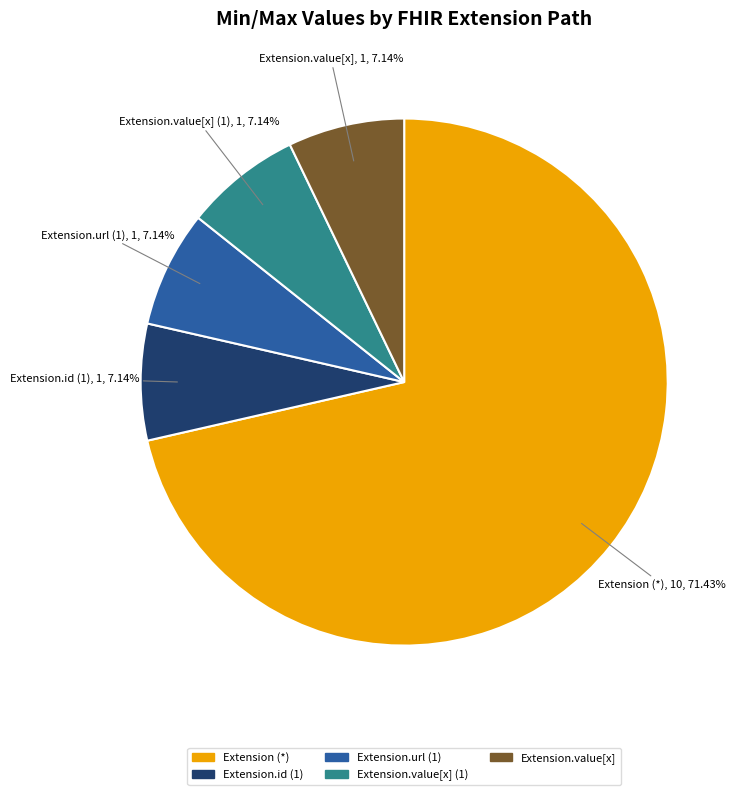

Count the number of slices in the pie.

5